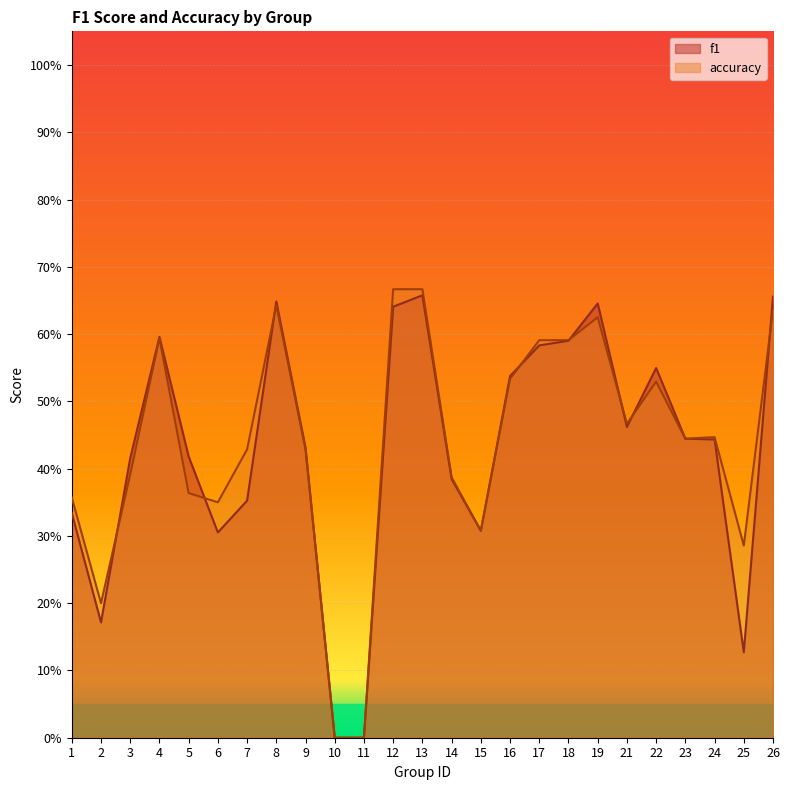

Where is accuracy nearest to the value 0?

10